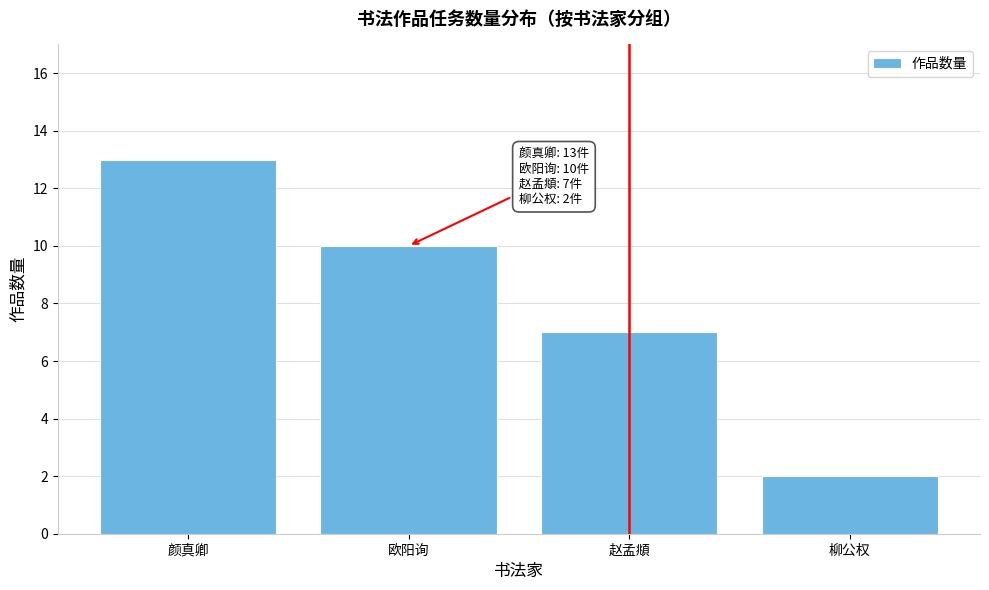

Reading left to right, what are all the values shown in this chart?

颜真卿=13	欧阳询=10	赵孟頫=7	柳公权=2